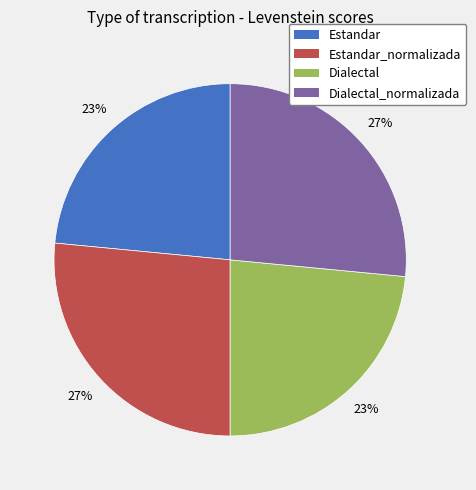

Count the number of slices in the pie.

4